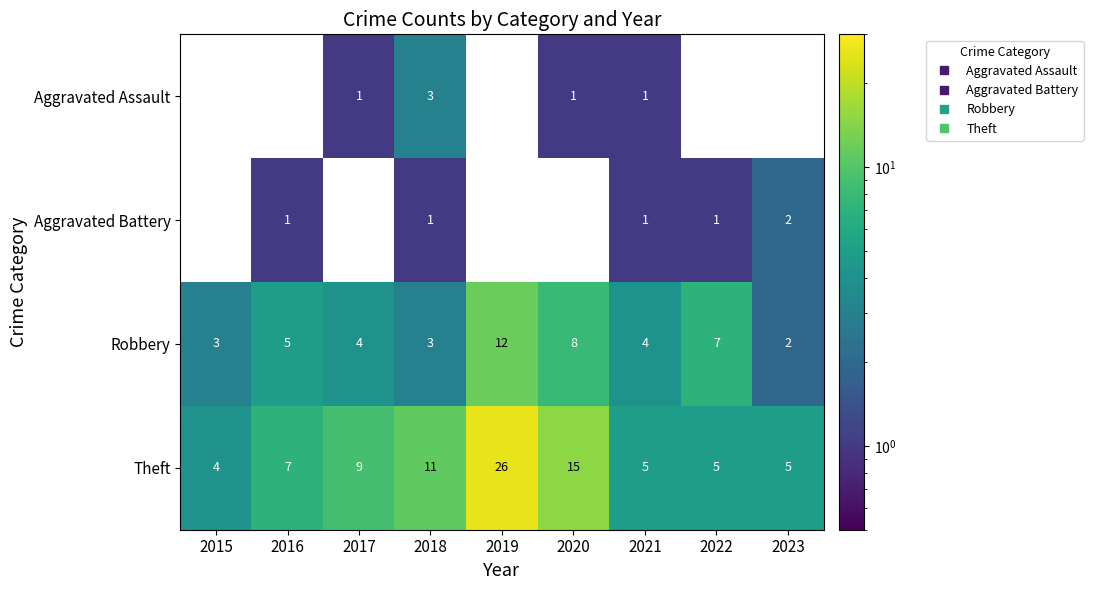

List the series in order of their overall mean, lowest first.

Aggravated Assault, Aggravated Battery, Robbery, Theft